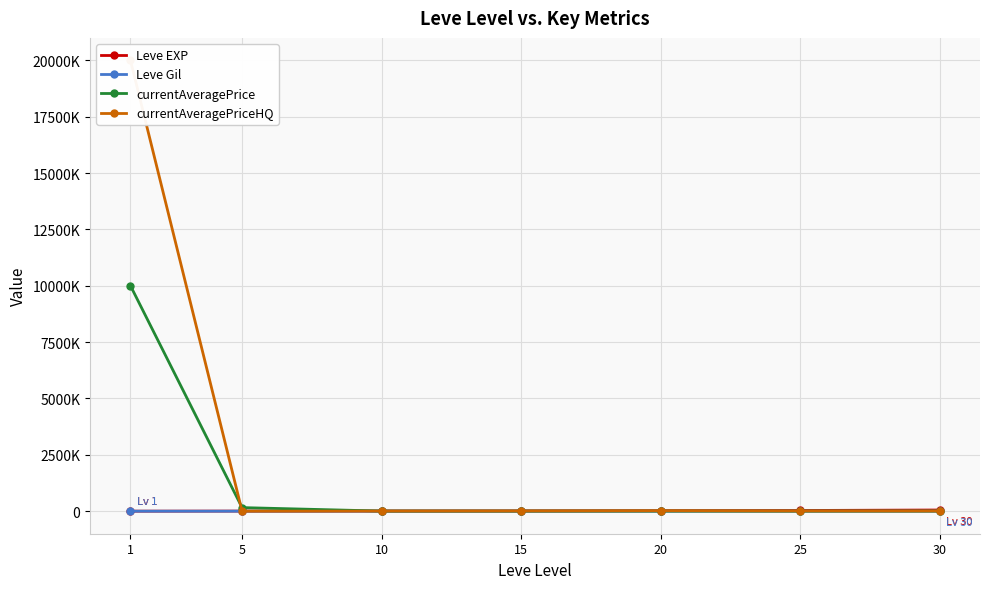

Where does the currentAveragePriceHQ series first go above 9413?

1